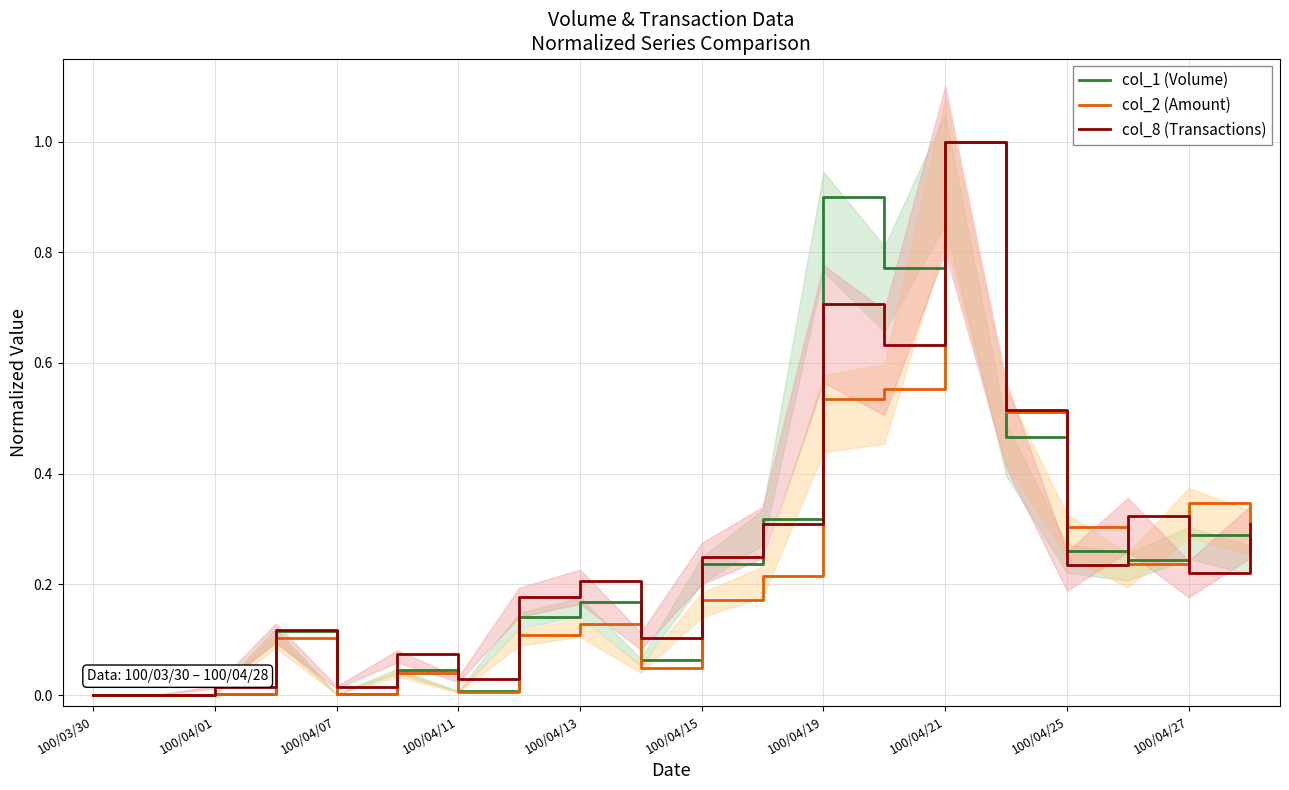

Which series has the widest spread of values?

col_1 (Volume)